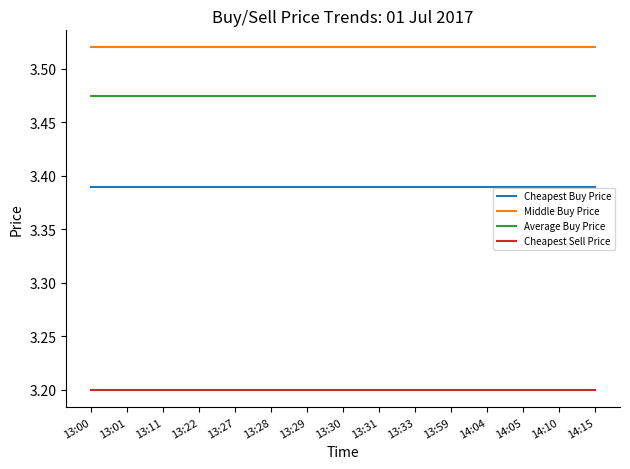

True or false: Cheapest Sell Price and Middle Buy Price cross at least once.

False